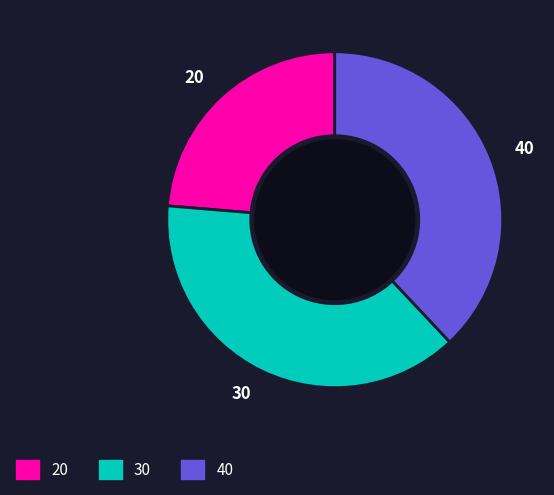

Is it true that 40 is 25% of the pie?

False